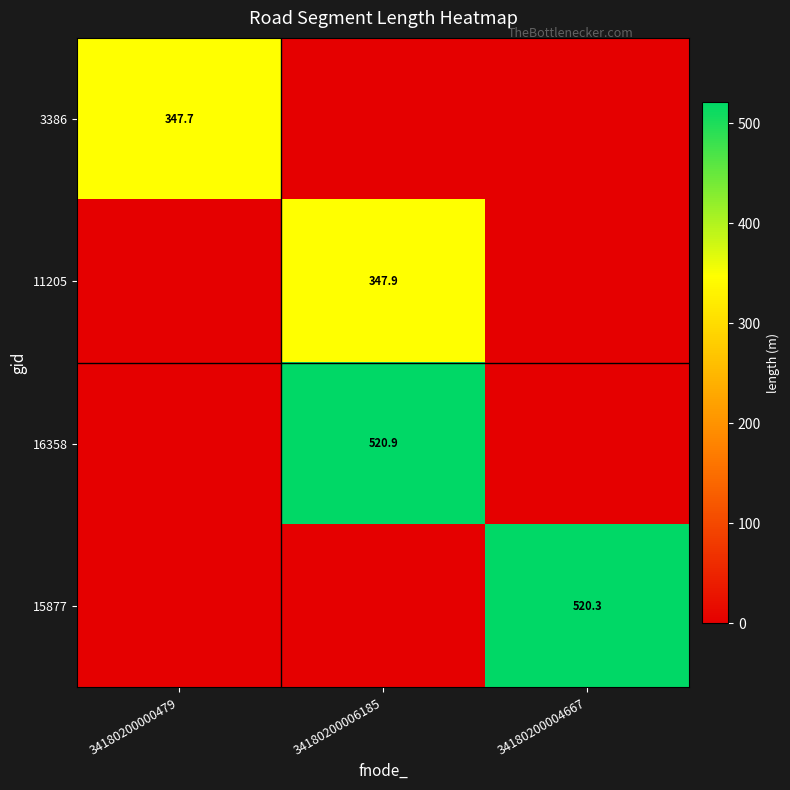

The 15877 series shows 520.3 at 34180200004667. True or false?

True